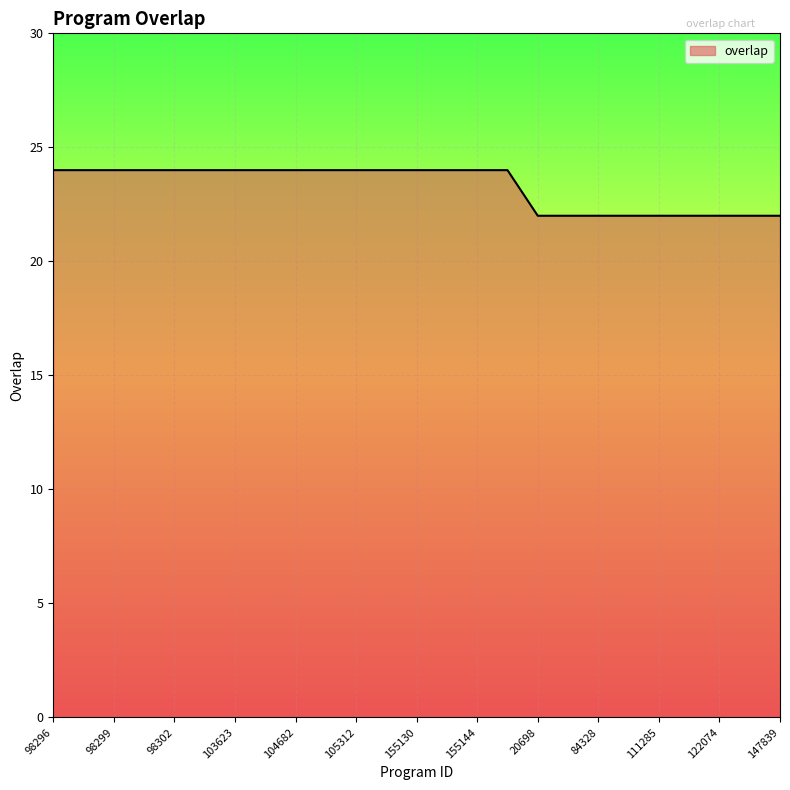

What is the minimum value shown in the chart?

22